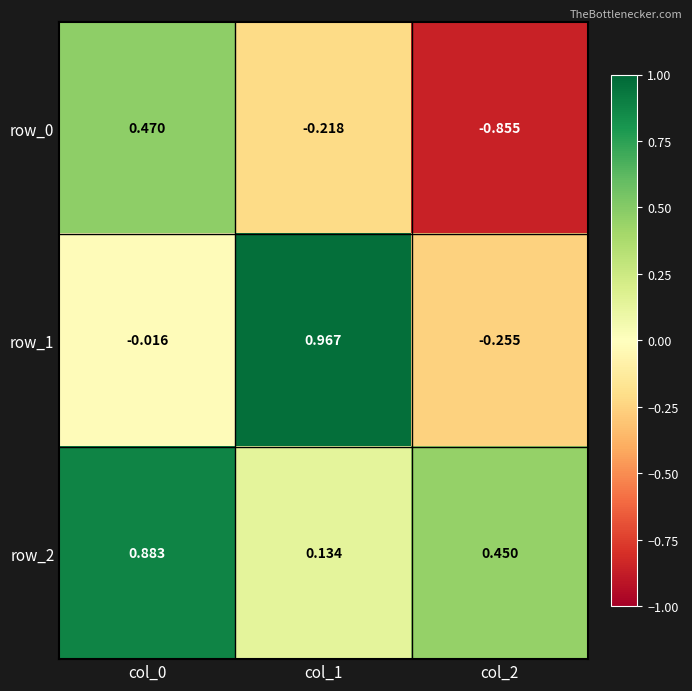

How many values in the row_0 series exceed 0?

1